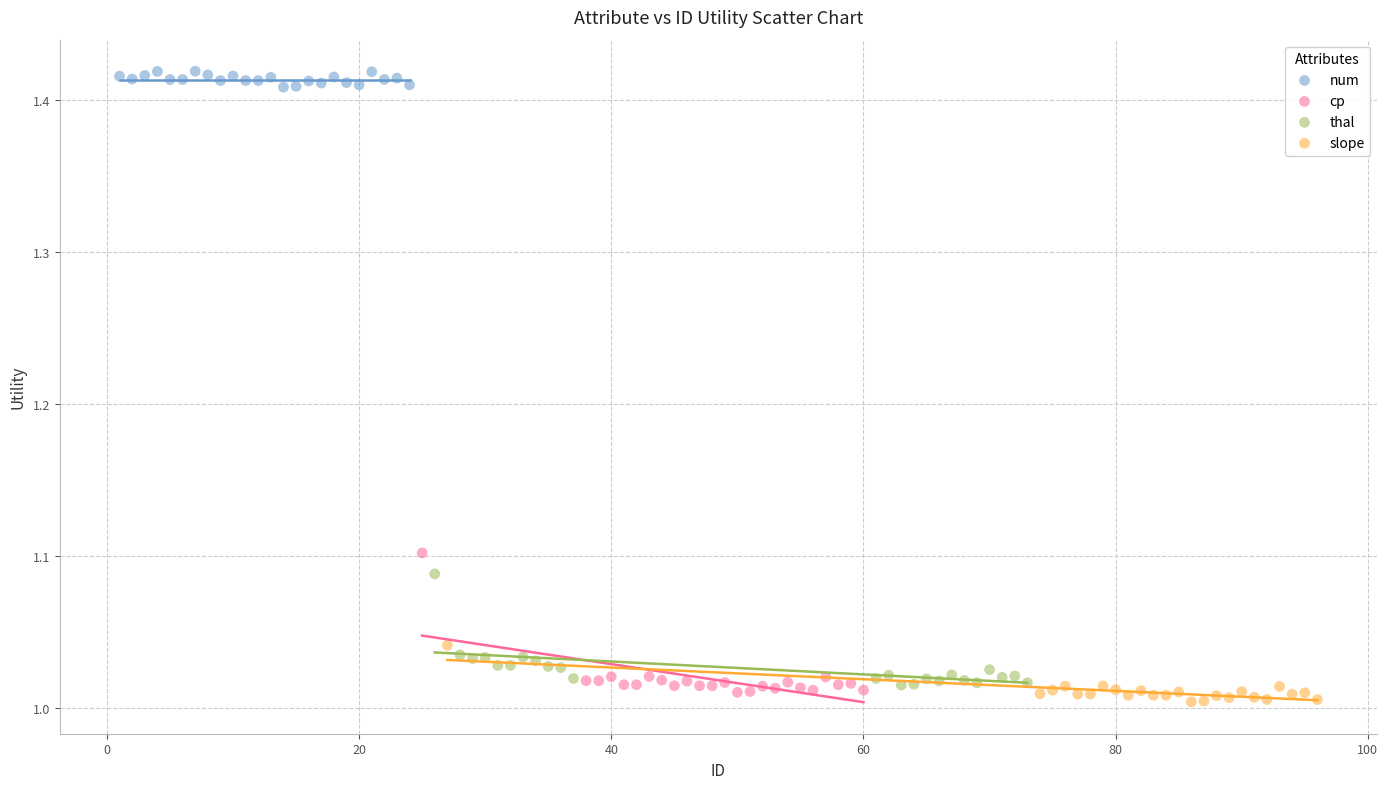

Which series has the widest spread of Y values?

cp